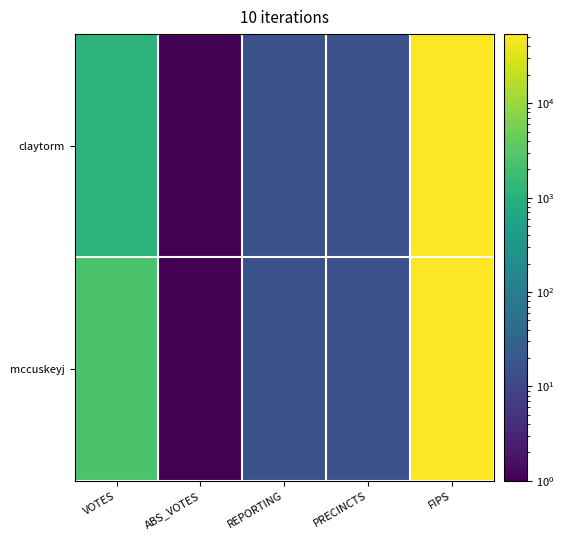

Reading left to right, what are all the values shown in this chart?

claytorm: VOTES=1152.0	ABS_VOTES=0.5	REPORTING=15.0	PRECINCTS=15.0	FIPS=54075.0
mccuskeyj: VOTES=2505.0	ABS_VOTES=0.5	REPORTING=15.0	PRECINCTS=15.0	FIPS=54075.0